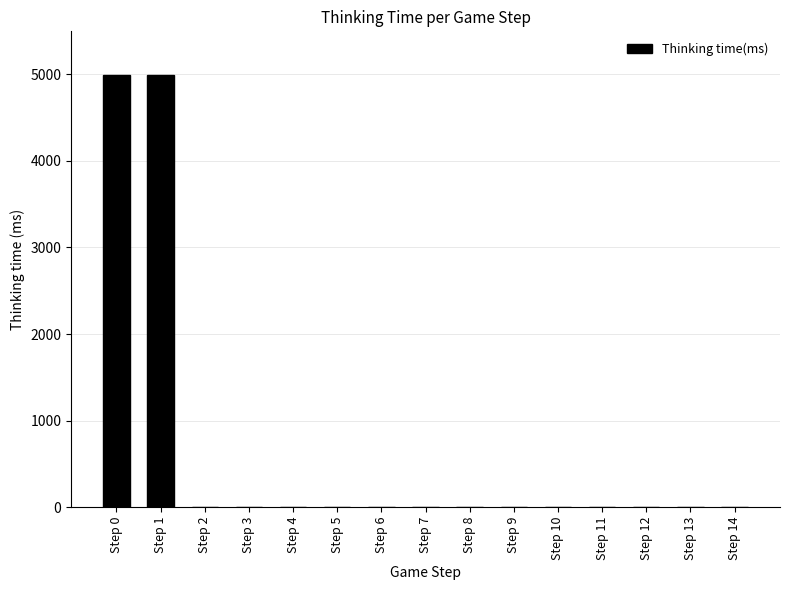

What is the greatest value displayed?

4997